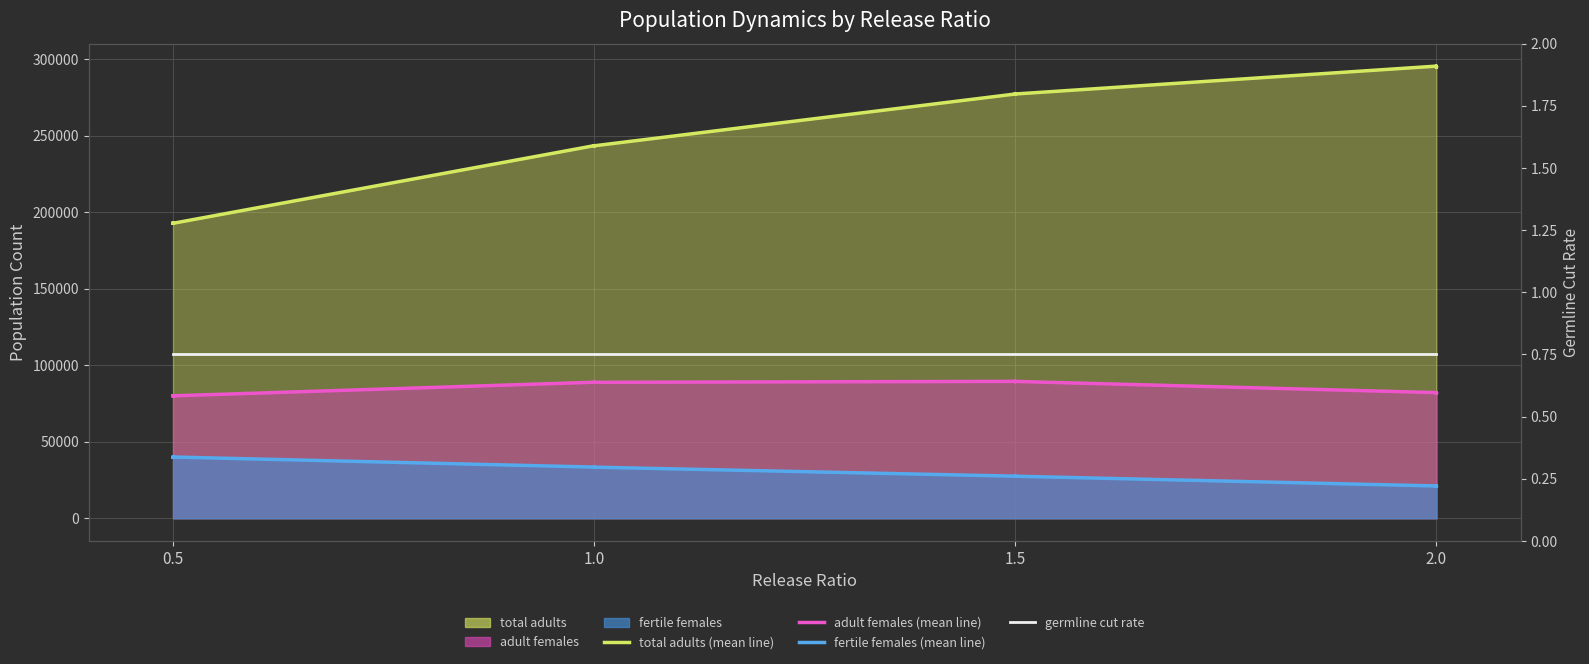

How many lines are shown in the chart?

4